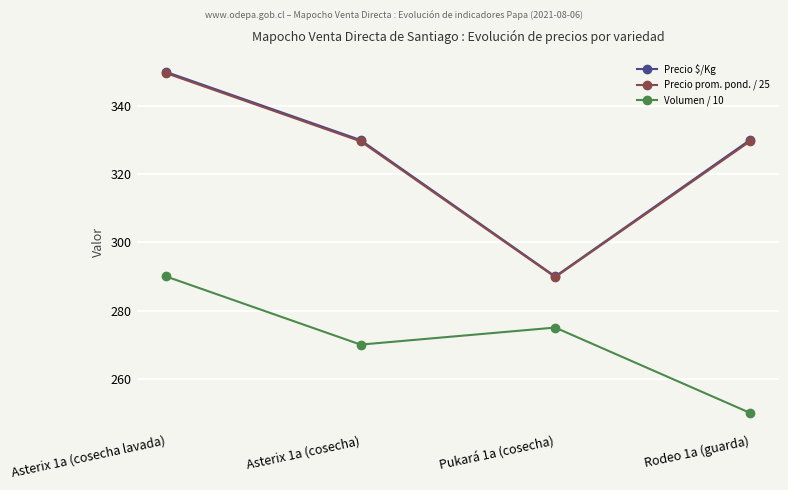

What is the maximum value shown in the chart?

350.0